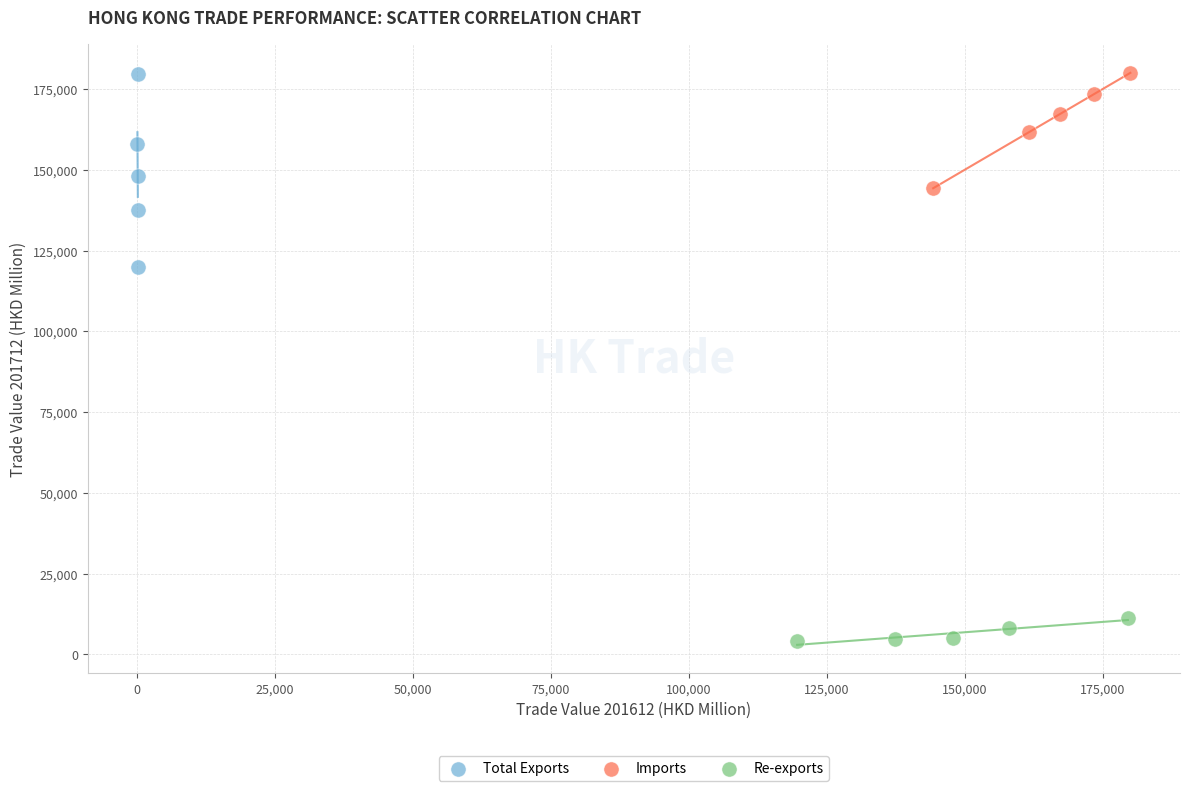

Which series contains the lowest Y value?

Re-exports